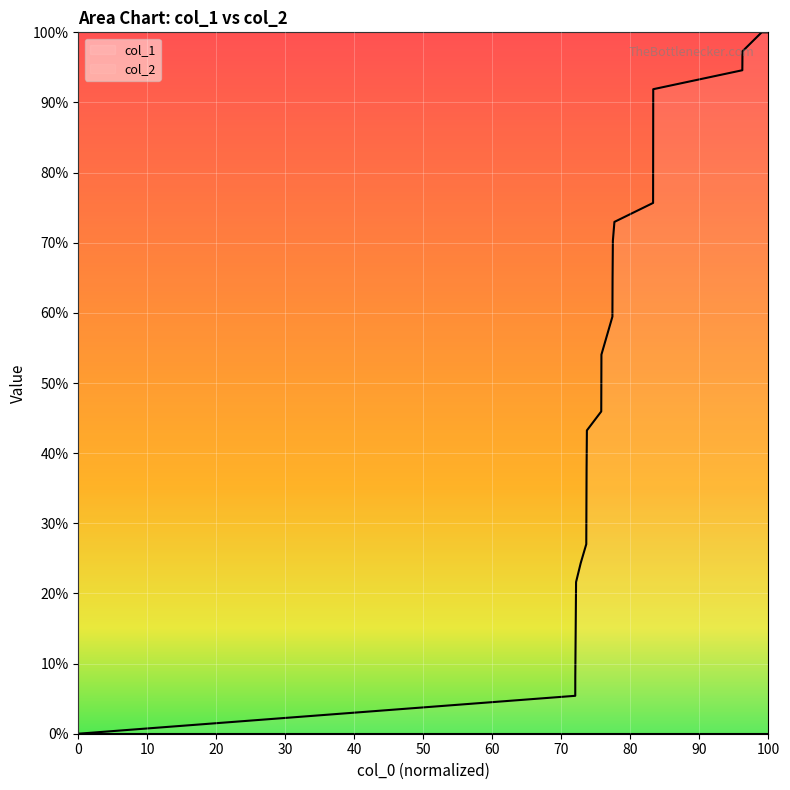

Which series has the widest spread of values?

col_1